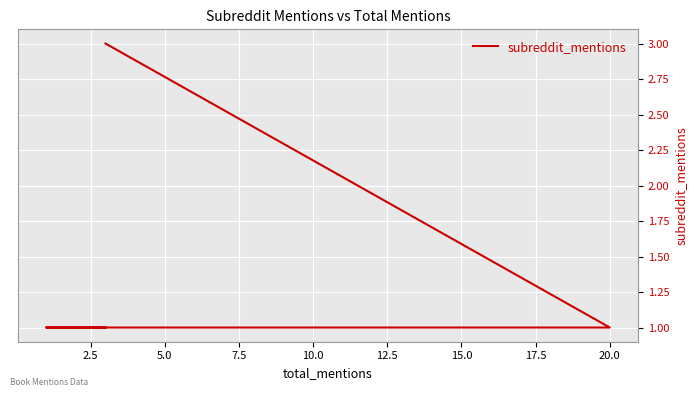

Is it true that the value at 10.0 is 1?

False